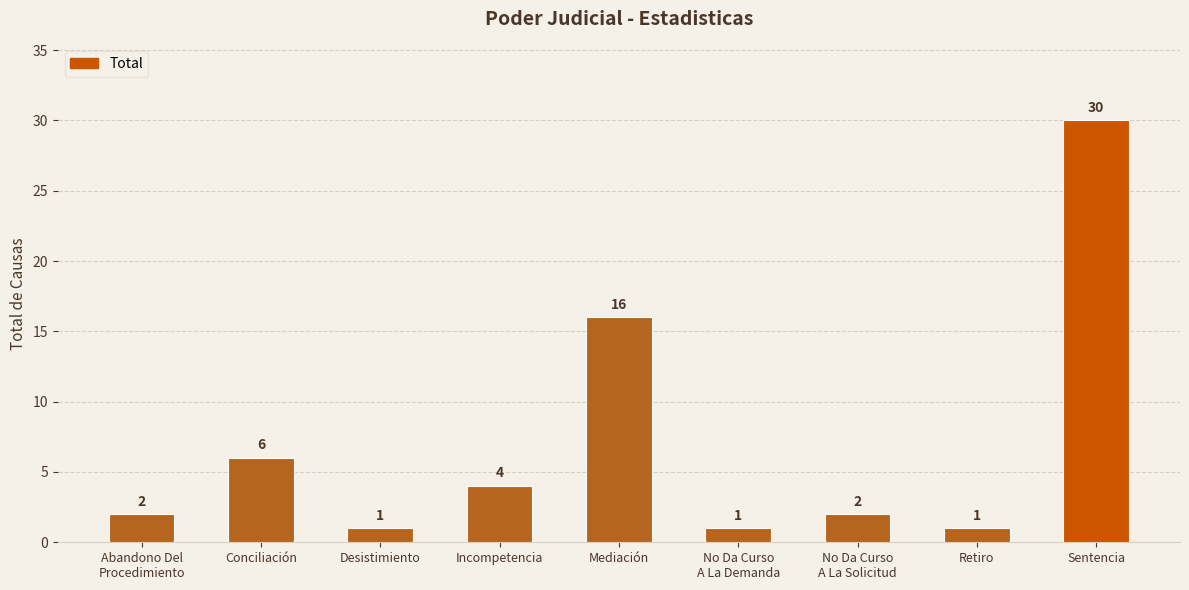

Which has a higher value, Mediación or No Da Curso
A La Demanda?

Mediación